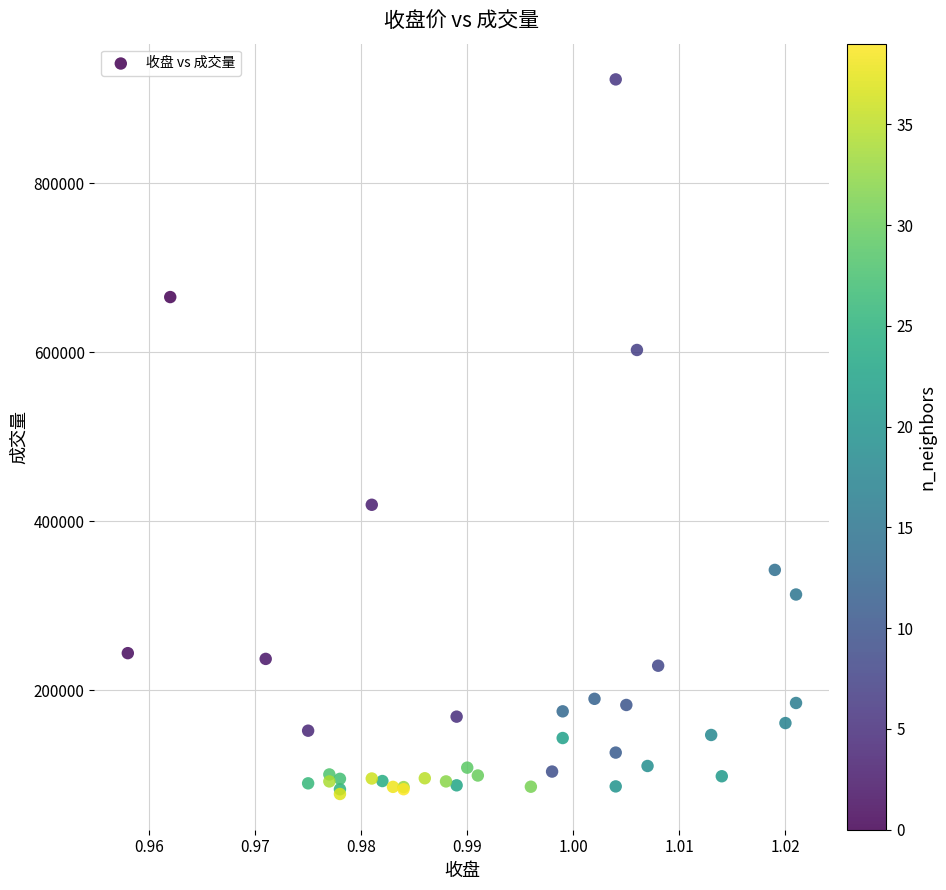

What Y value in the scatter plot is closest to 500047?

419517